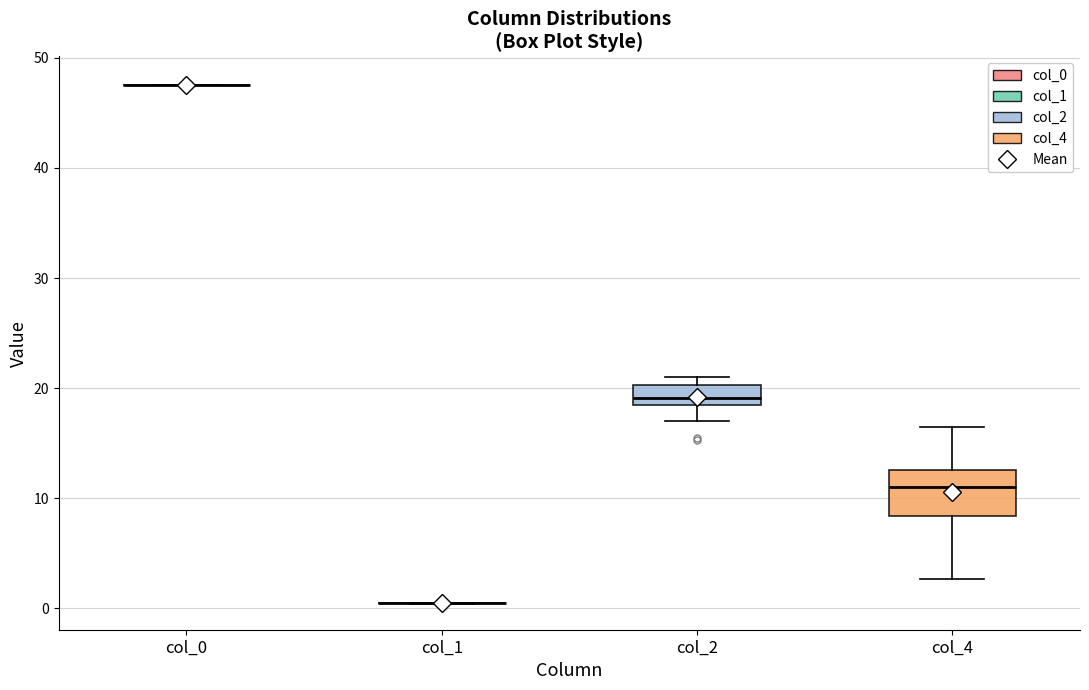

Which box is the tallest, from its lower edge to its upper edge?

col_4